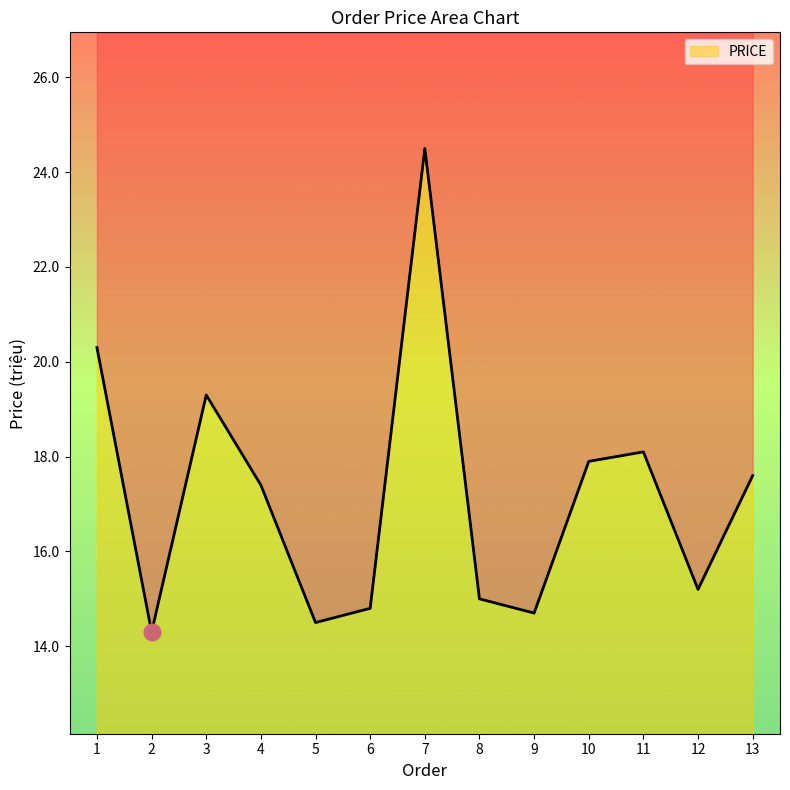

List the labels in order of value, largest first.

7, 1, 3, 11, 10, 13, 4, 12, 8, 6, 9, 5, 2